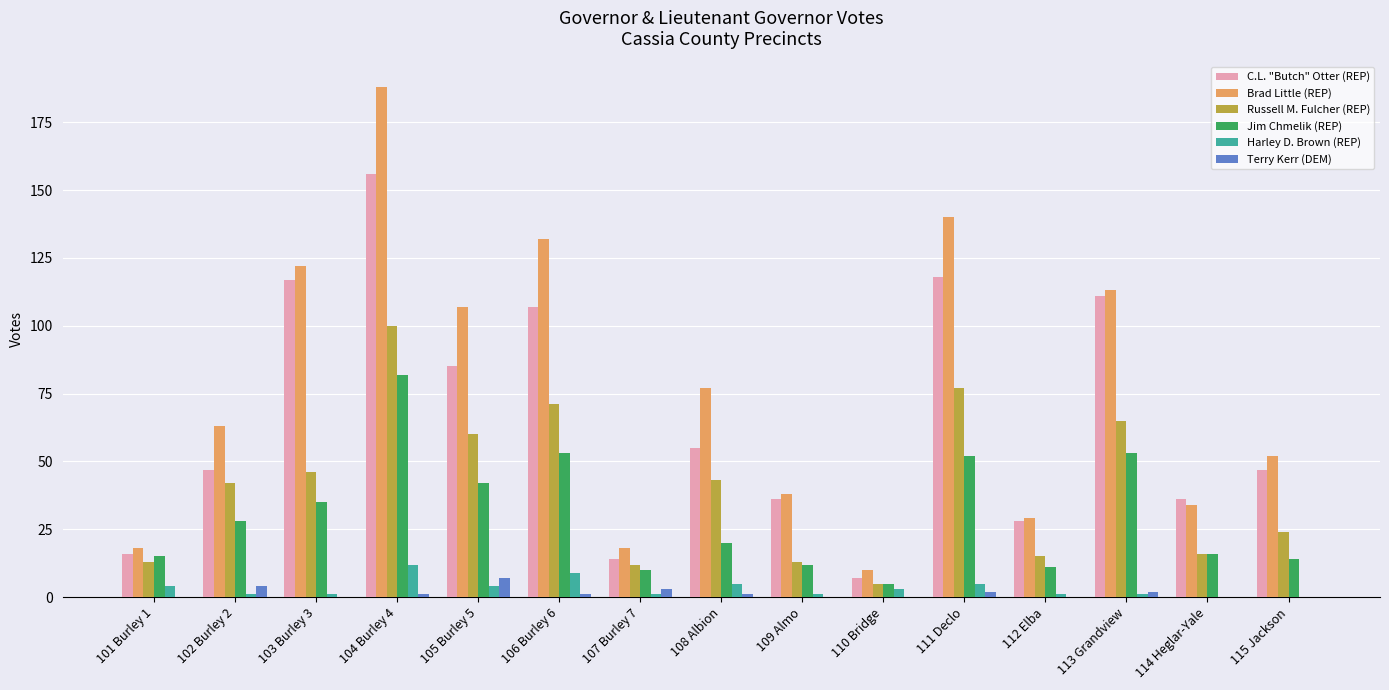

Which label corresponds to the largest value in the chart?

104 Burley 4